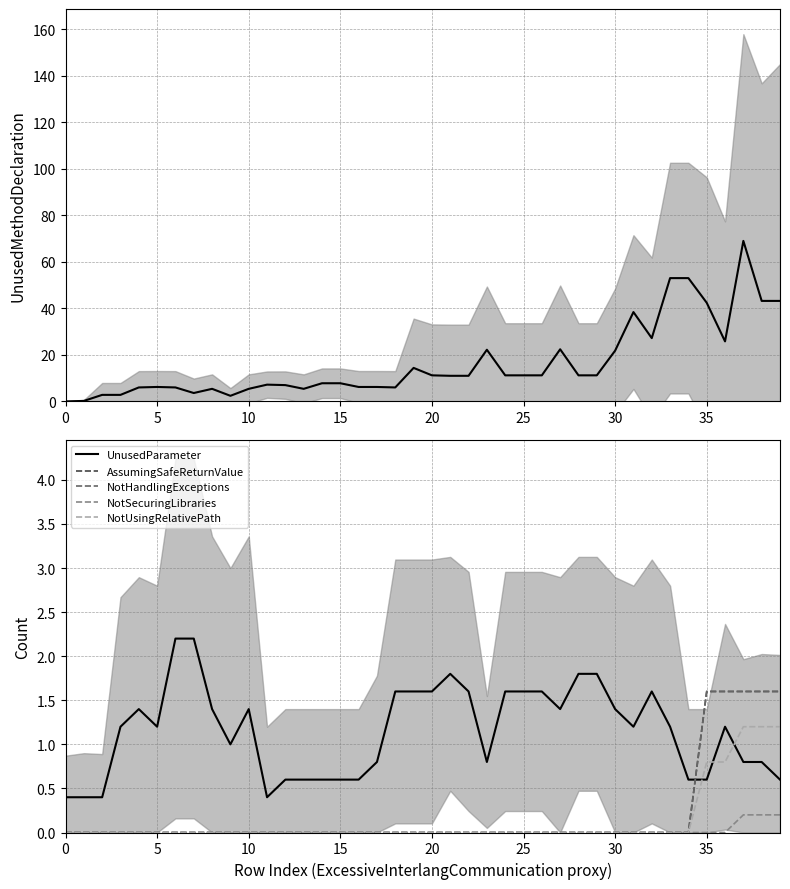

What is the difference between the maximum and minimum values in the UnusedParameter series?

1.8